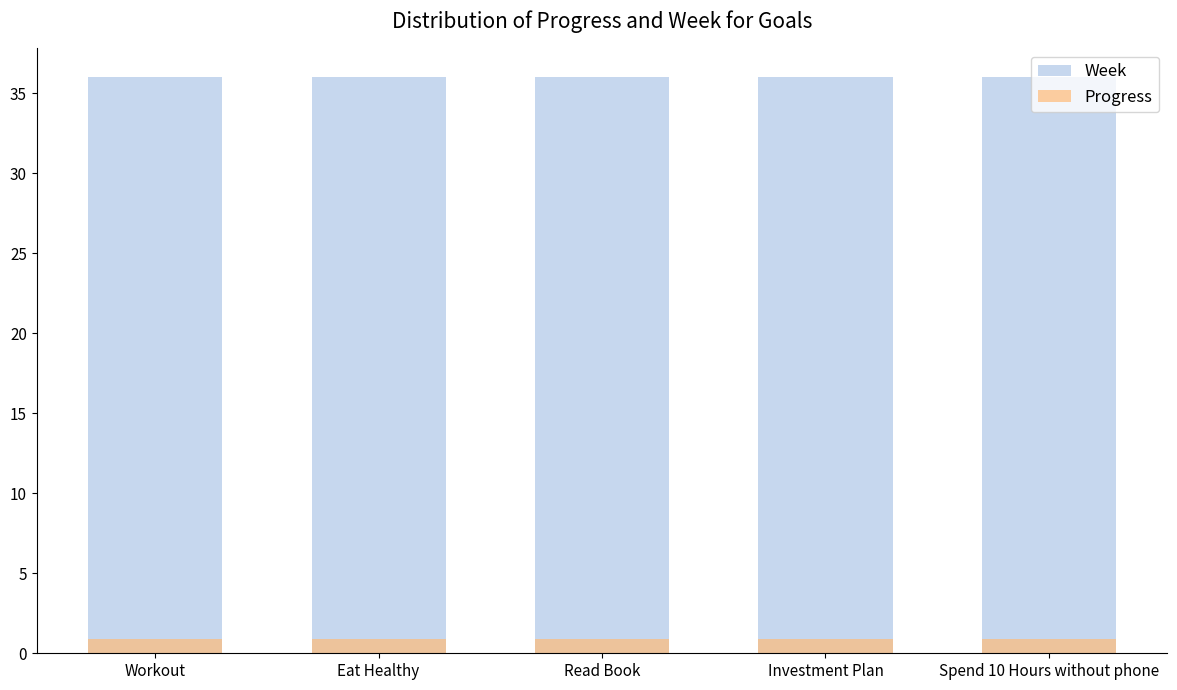

What are all the series names shown in the legend?

Week, Progress